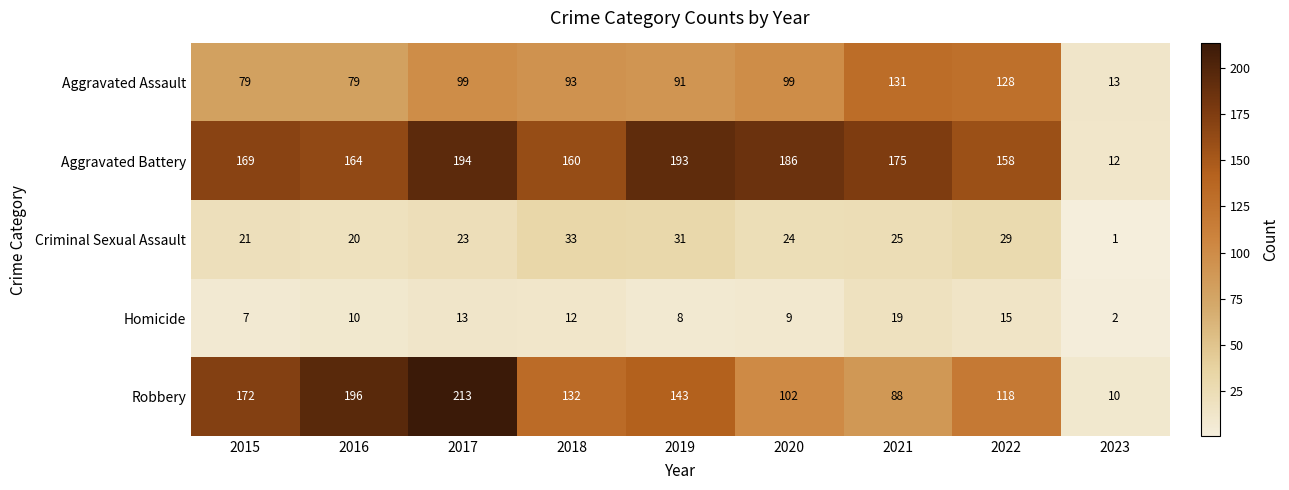

At how many categories does at least one series exceed 66?

8